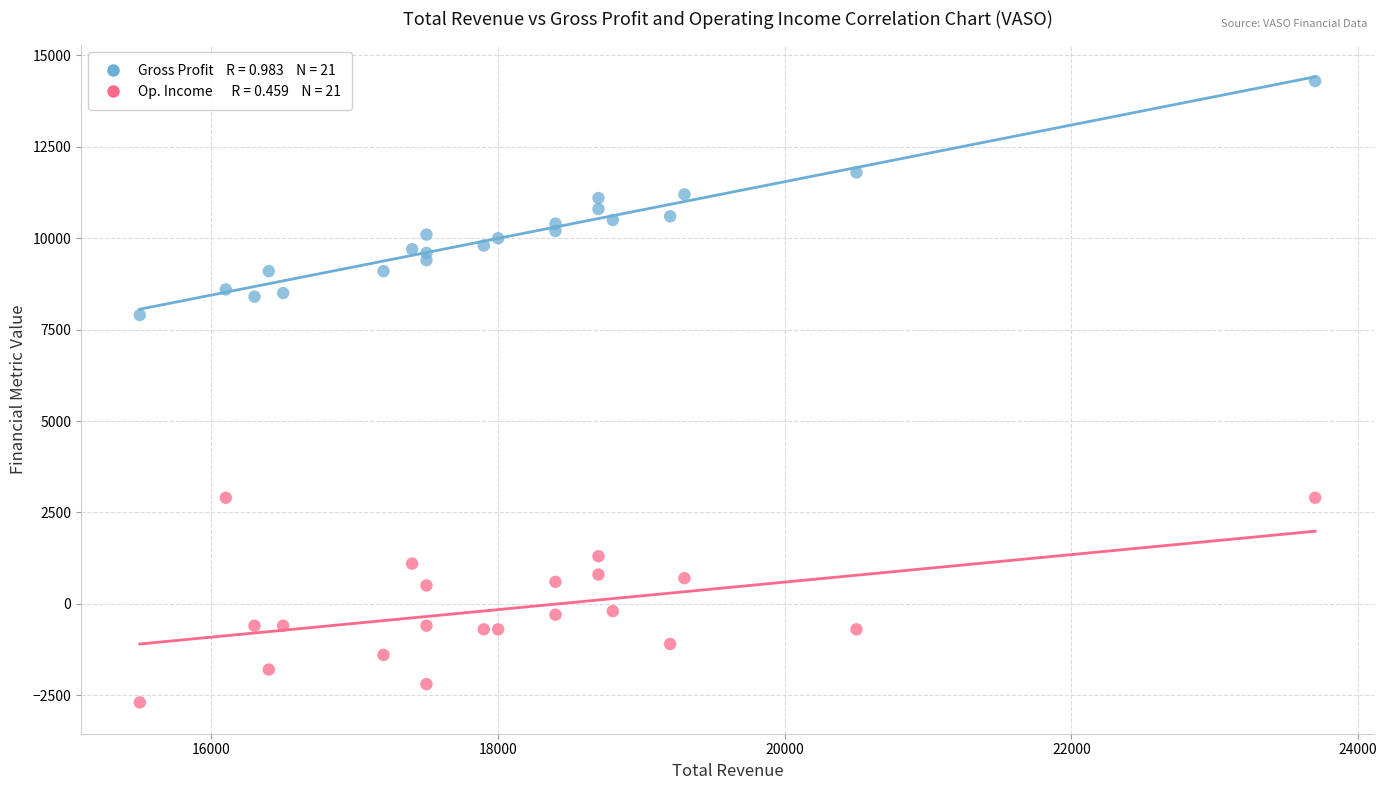

Across all series, what Y value is closest to 5800?

7900